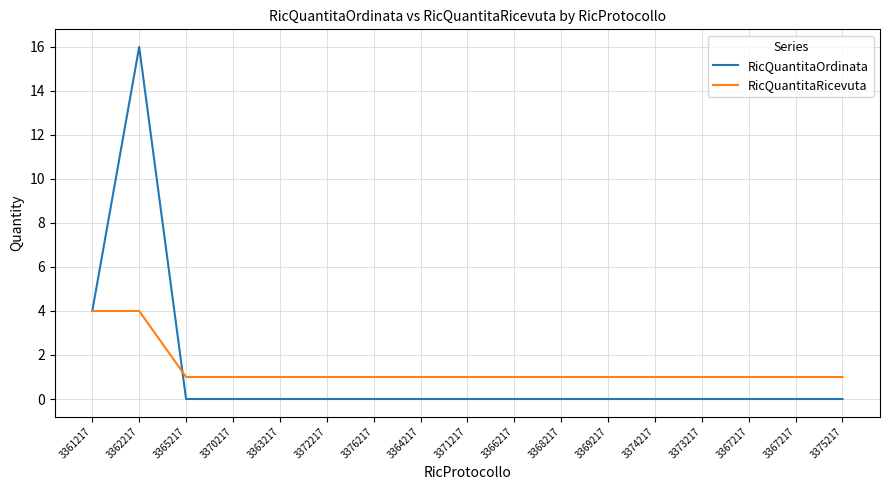

At which label does RicQuantitaOrdinata reach its peak?

3362217